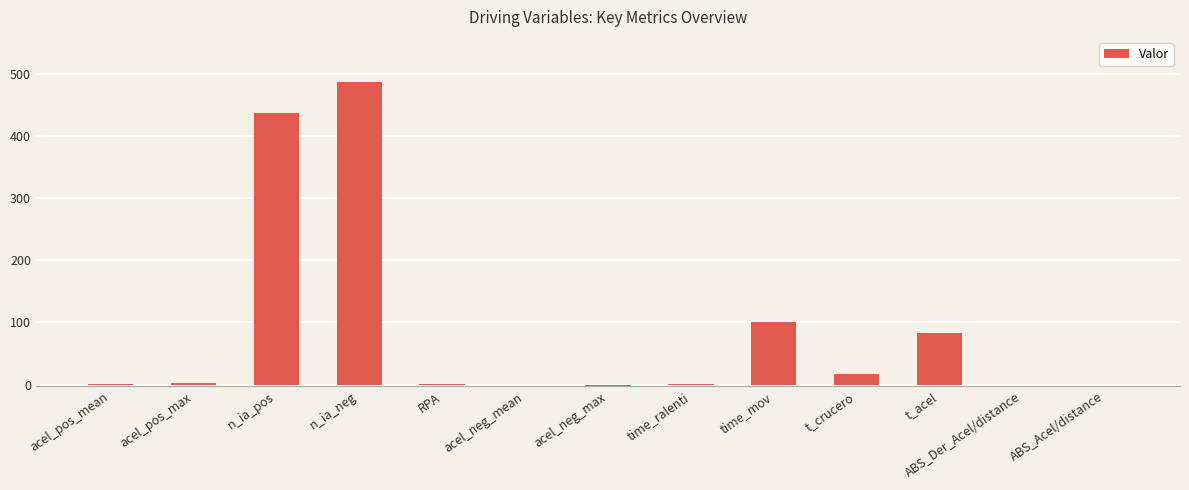

Which label corresponds to the largest value in the chart?

n_ia_neg